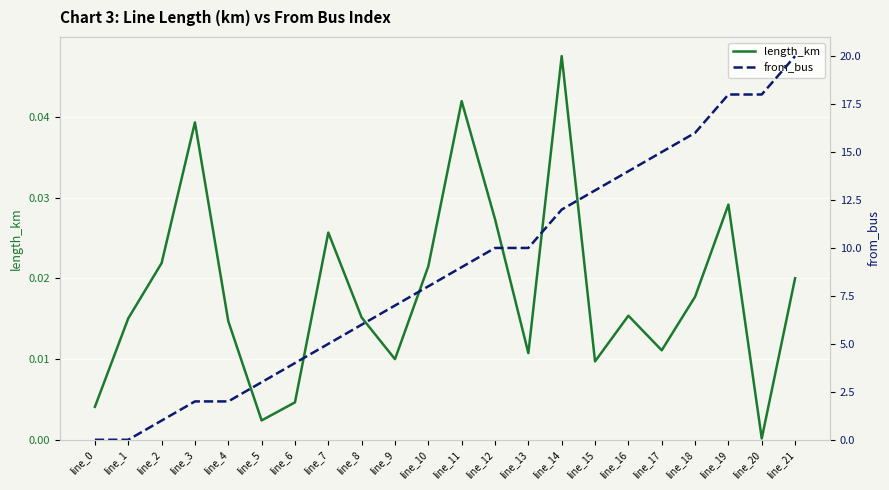

The value of length_km at line_3 is 0.0. True or false?

True